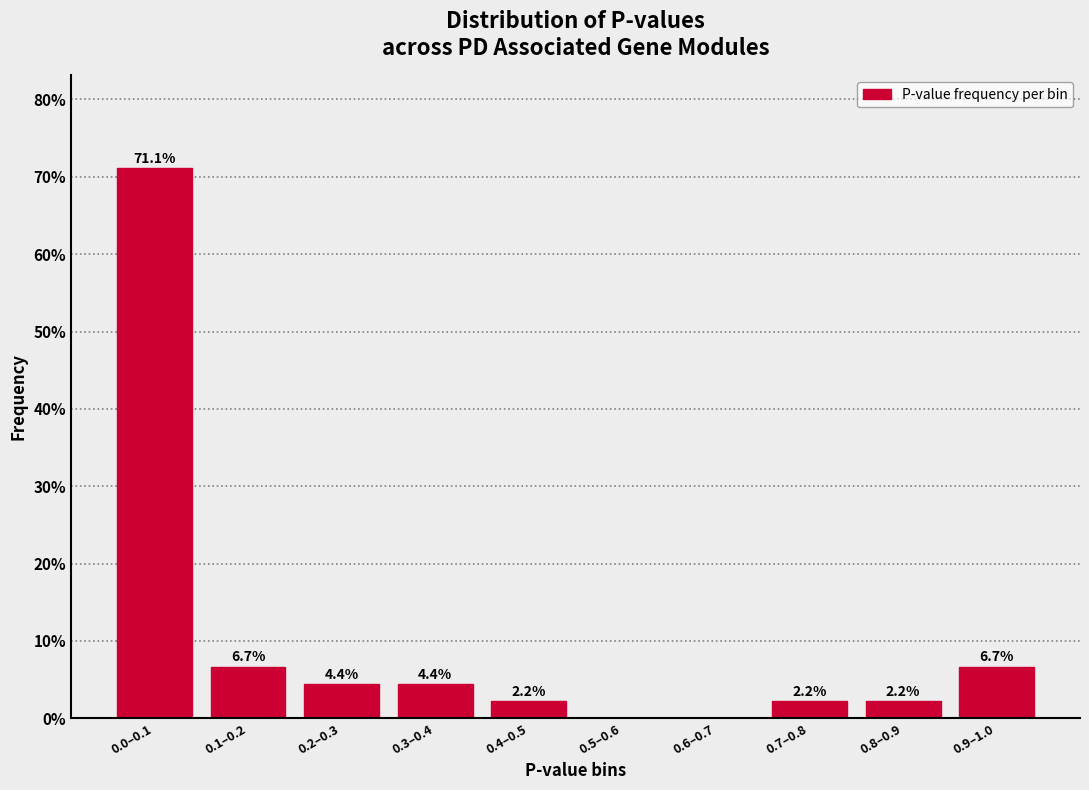

Reading right to left, what are all the values shown in this chart?

0.9–1.0=6.7	0.8–0.9=2.2	0.7–0.8=2.2	0.6–0.7=0.0	0.5–0.6=0.0	0.4–0.5=2.2	0.3–0.4=4.4	0.2–0.3=4.4	0.1–0.2=6.7	0.0–0.1=71.1